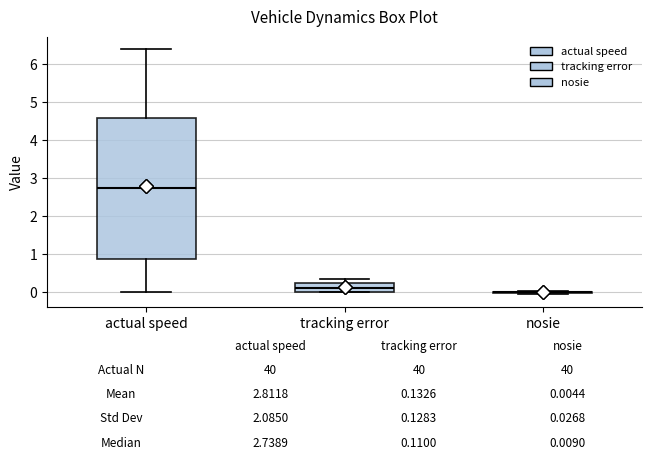

Which box is the tallest, from its lower edge to its upper edge?

actual speed